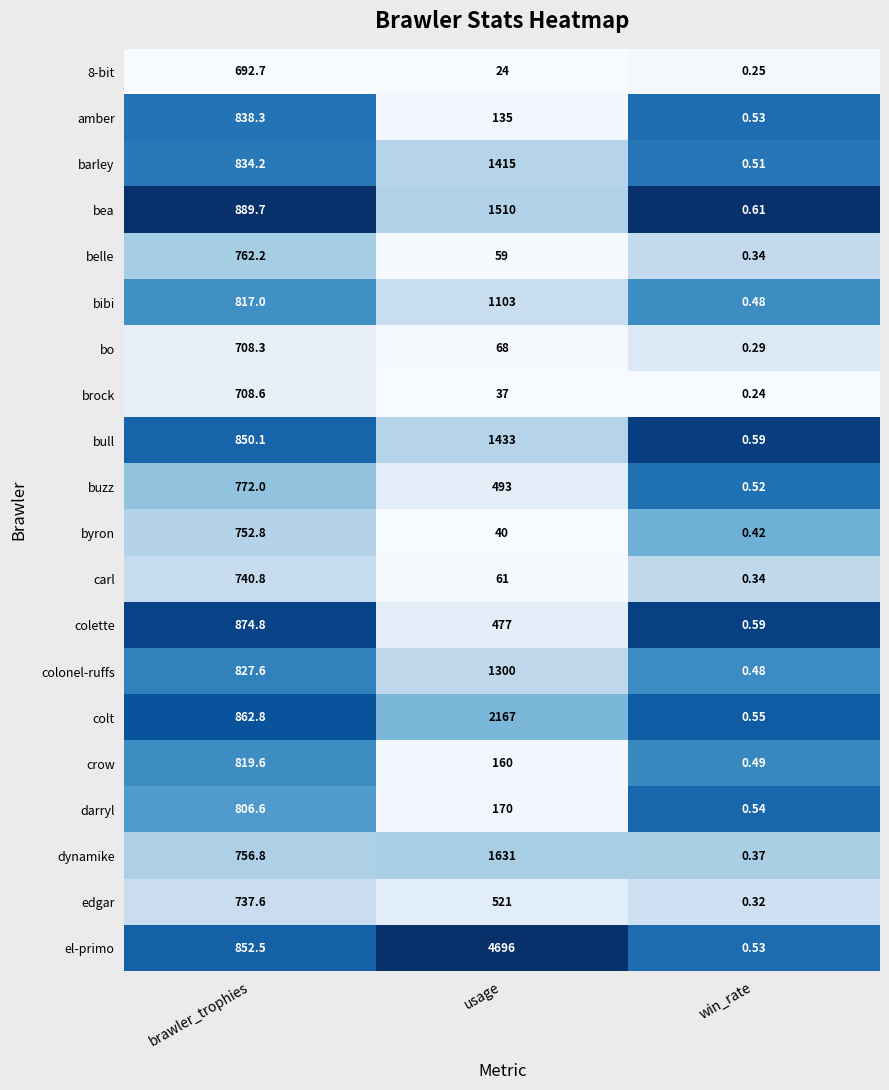

Between brawler_trophies and usage, which series saw the biggest shift?

el-primo